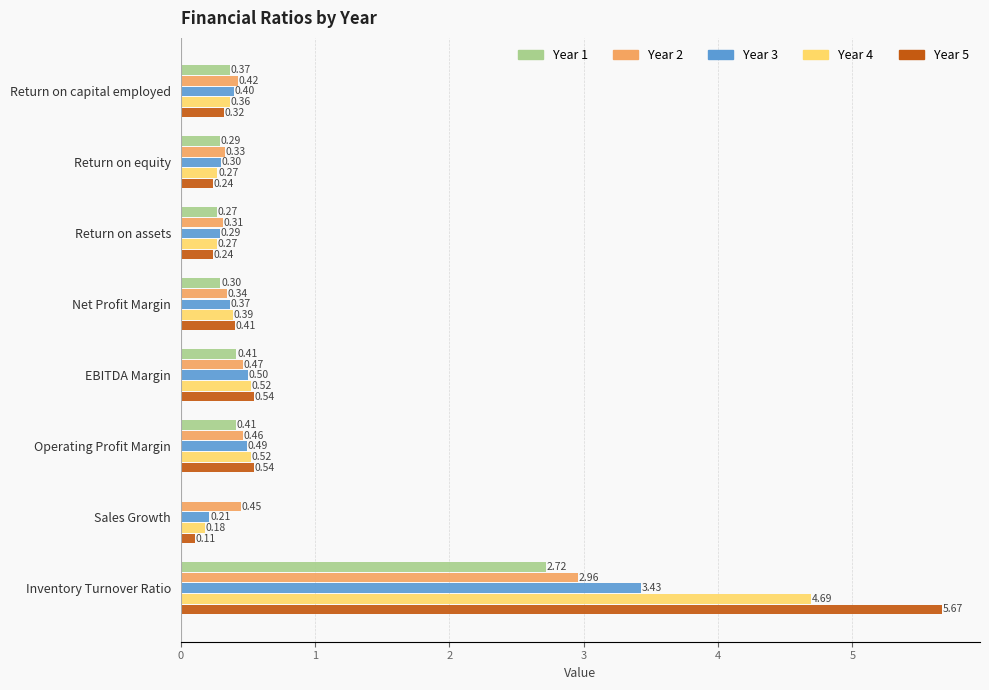

At which label does Year 5 reach its peak?

Inventory Turnover Ratio